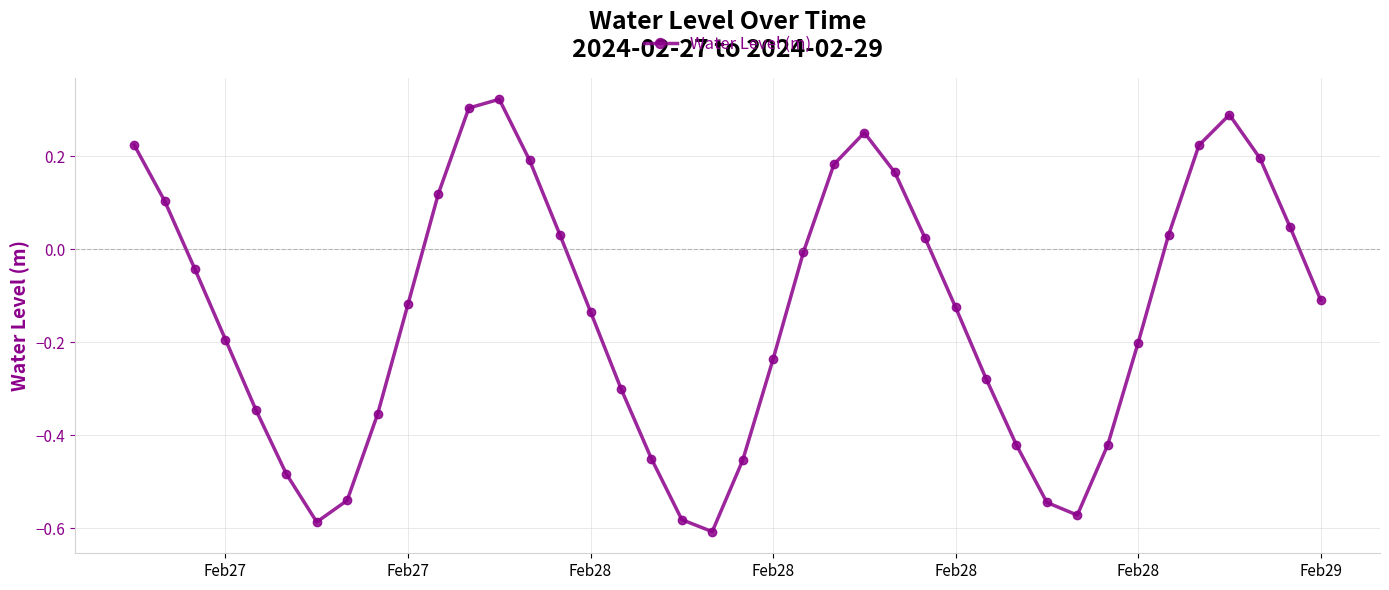

True or false: the data has more than 2 interior local peaks.

True